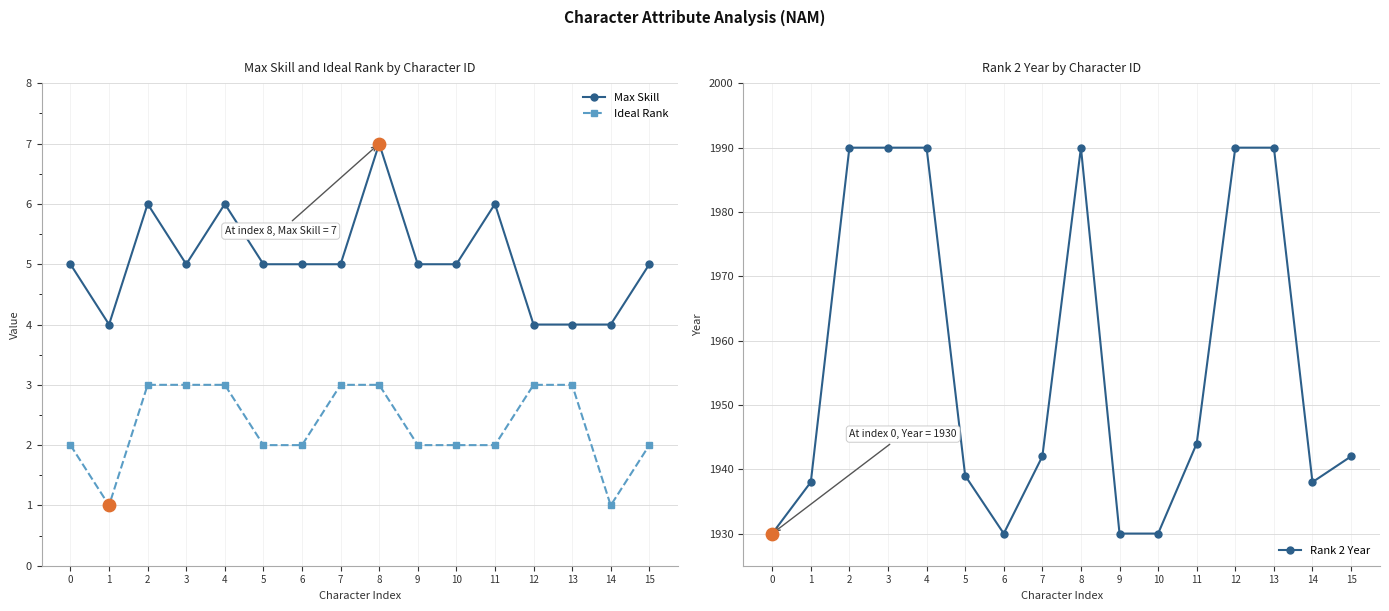

Is the value of Rank 2 Year at 12 greater than the value of Max Skill at 0?

Yes